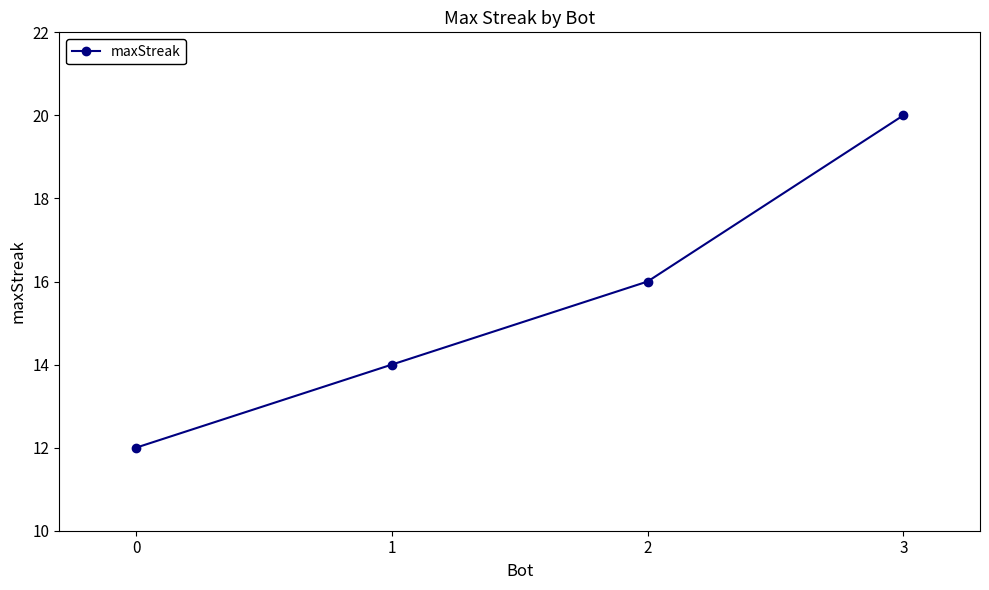

What is the change in value from 1 to 0?

-2